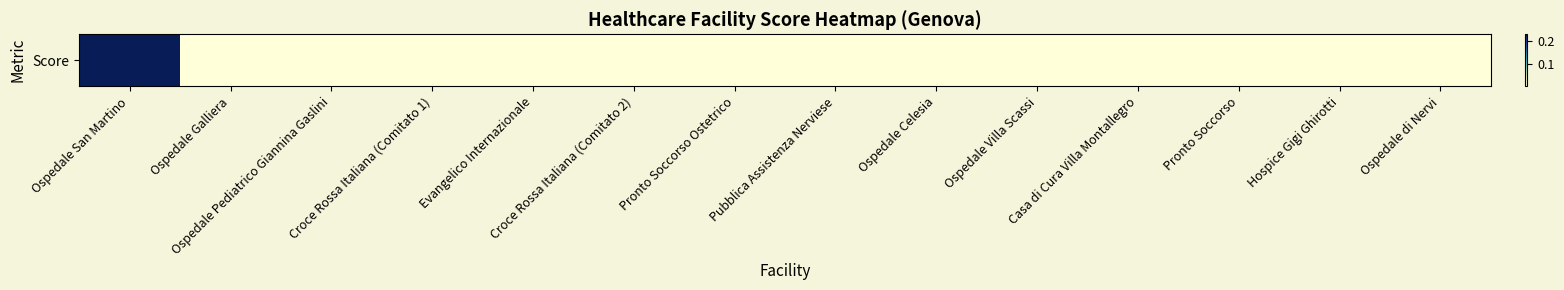

Is it true that the value at Pubblica Assistenza Nerviese is 0.0?

False